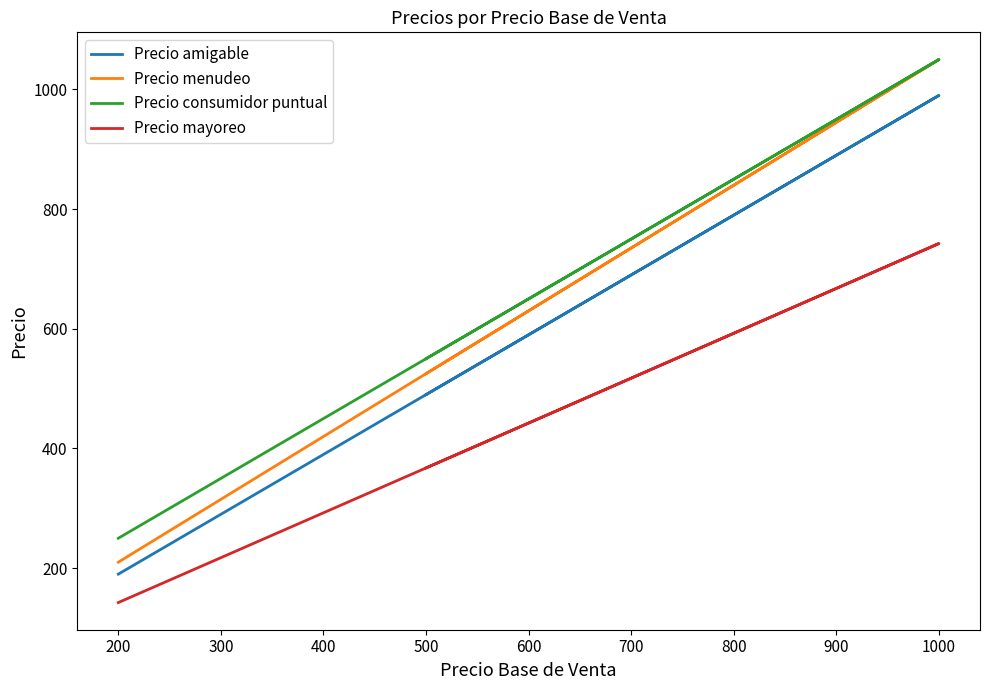

How many lines are shown in the chart?

4